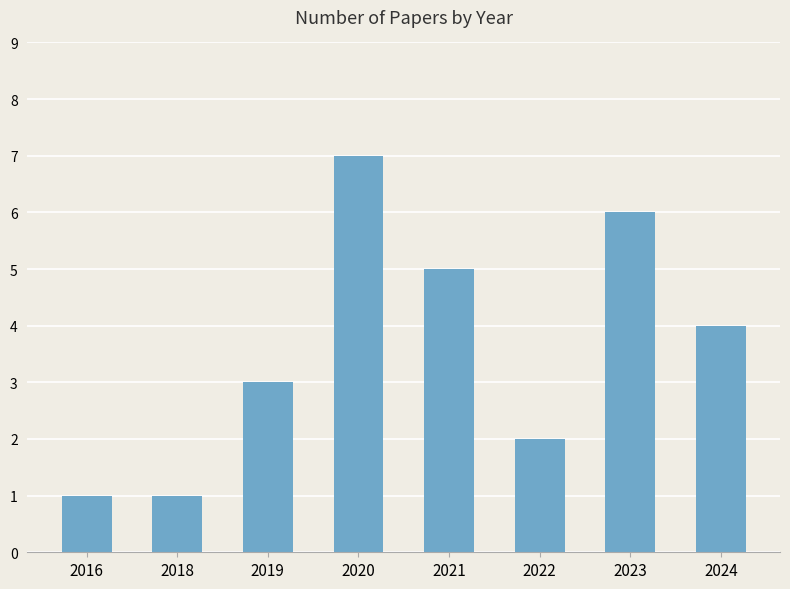

Between 2020 and 2019, which is larger?

2020